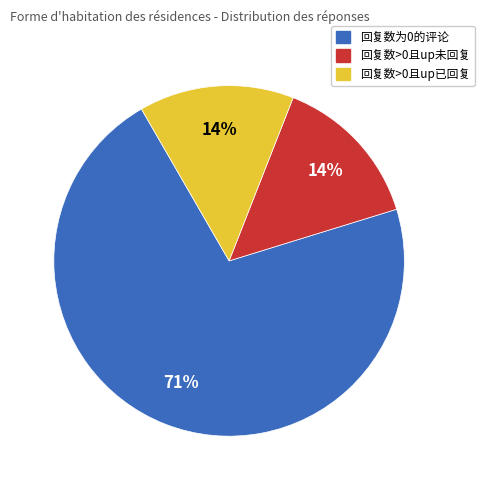

To the nearest percent, what is the average slice percentage?

33%